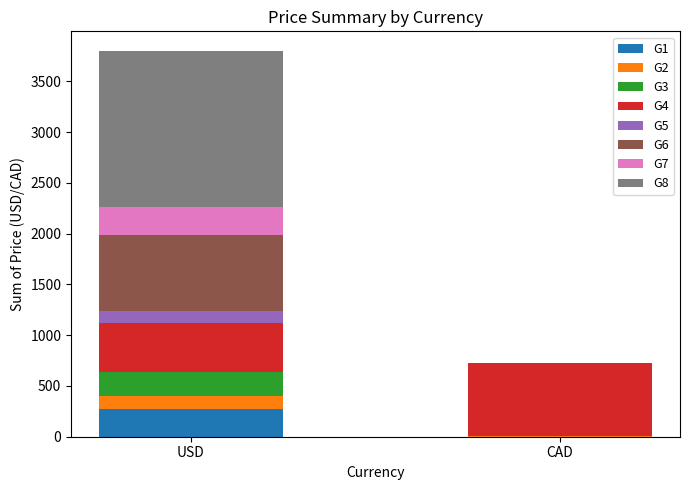

True or false: G1 has a value of 273.9 at USD.

True